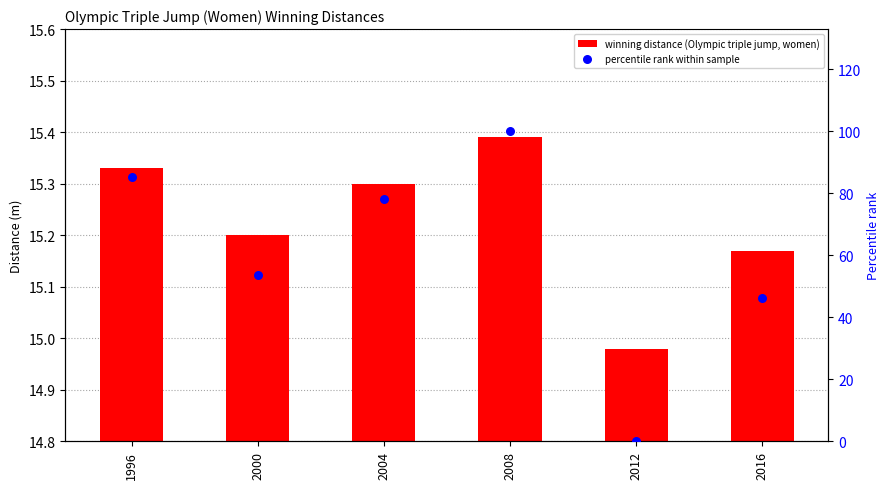

Is the value of percentile rank within sample at 2000 greater than the value of winning distance (Olympic triple jump, women) at 2012?

Yes